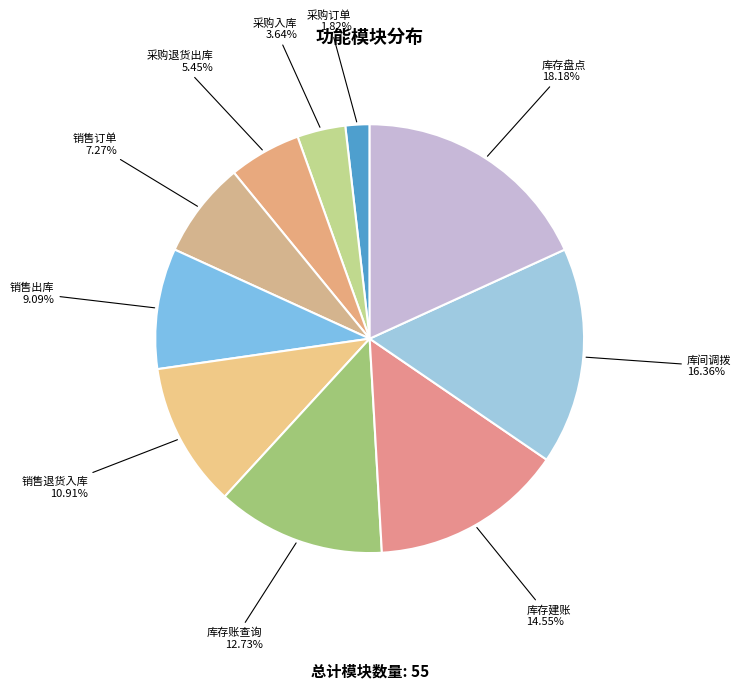

The 库间调拨 slice represents 31% of the pie. True or false?

False